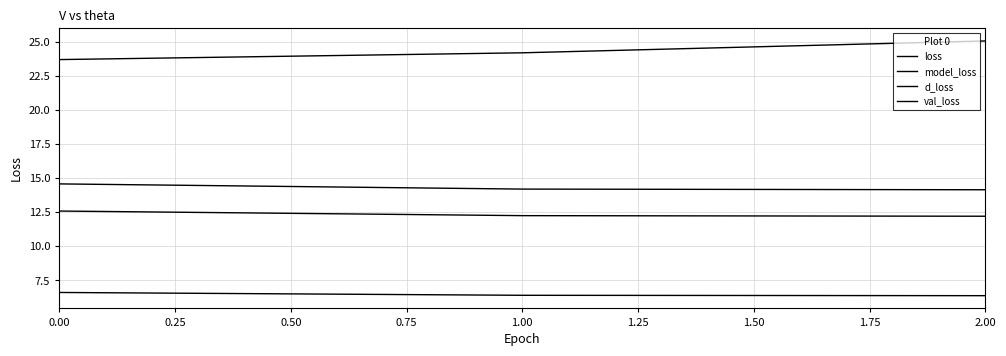

How many lines are shown in the chart?

4